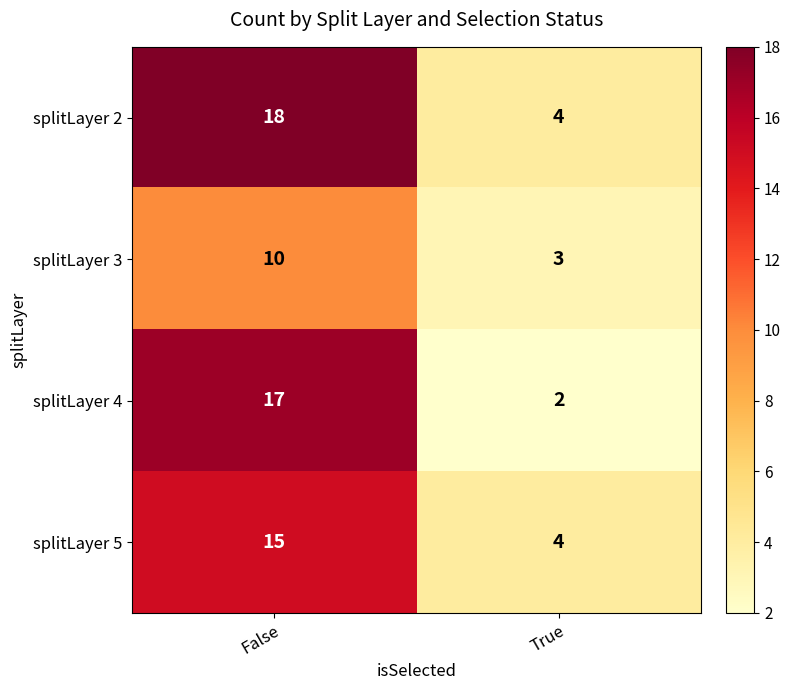

What is the total value across all series at True?

13